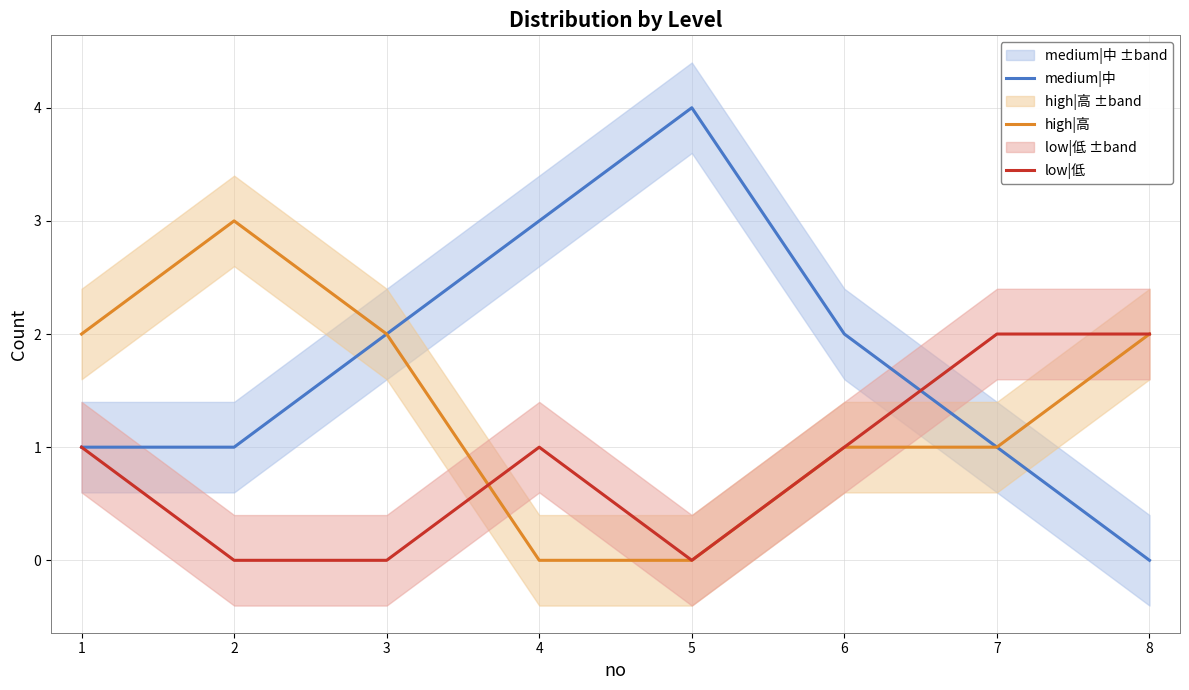

Where is the first local minimum for low|低?

5